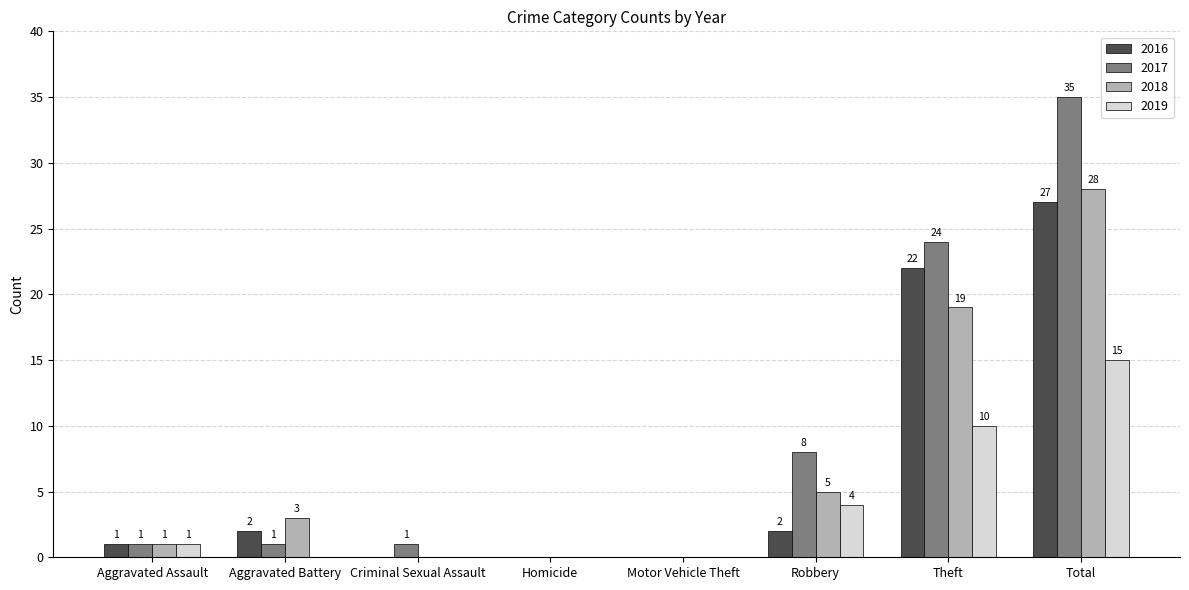

What is the total value across all series at Aggravated Assault?

4